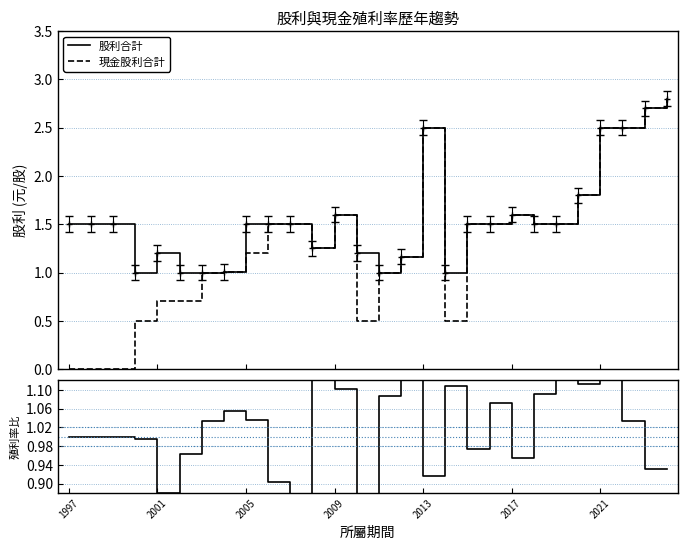

At 14, list the series in order from largest to smallest.

除息前/年均價 殖利率比, 股利合計, 現金股利合計